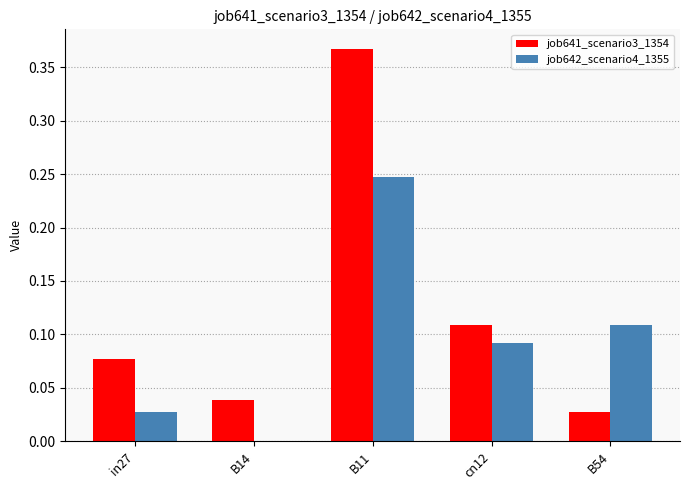

Which series has the largest range (max minus min)?

job641_scenario3_1354